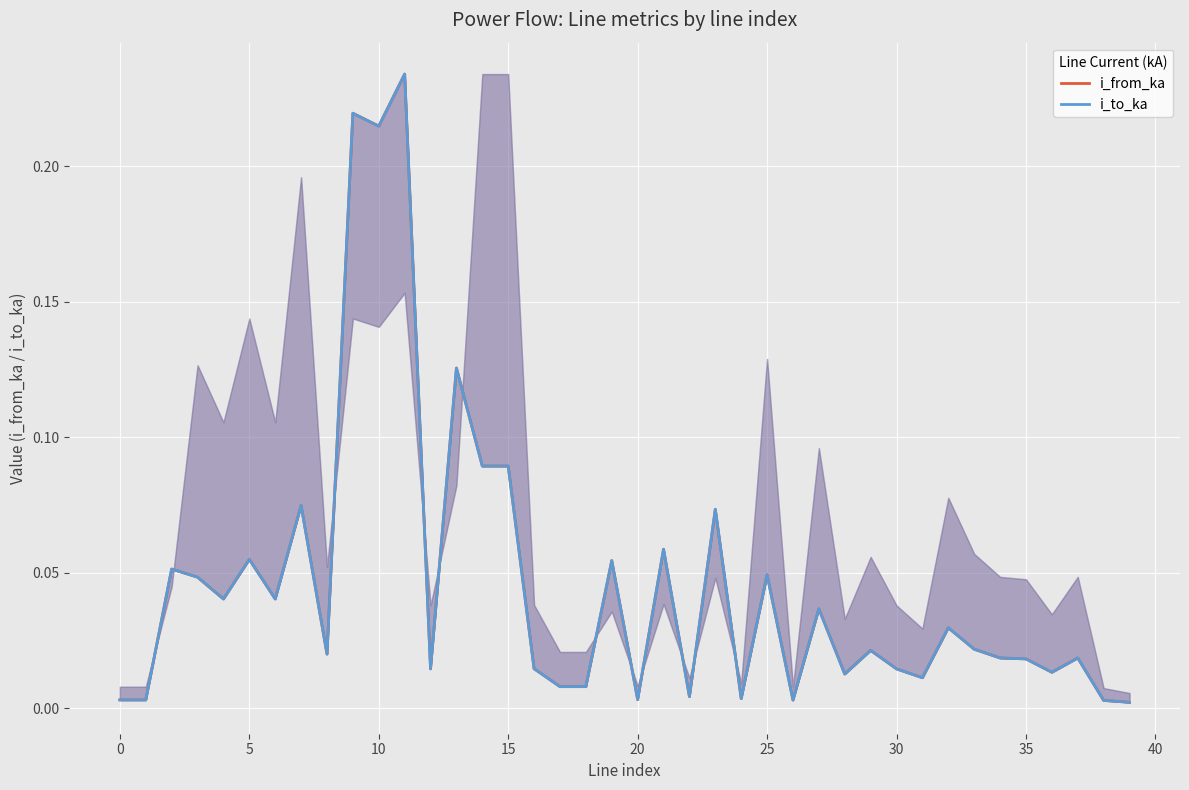

List the series in order of their peak value, highest first.

i_from_ka, i_to_ka